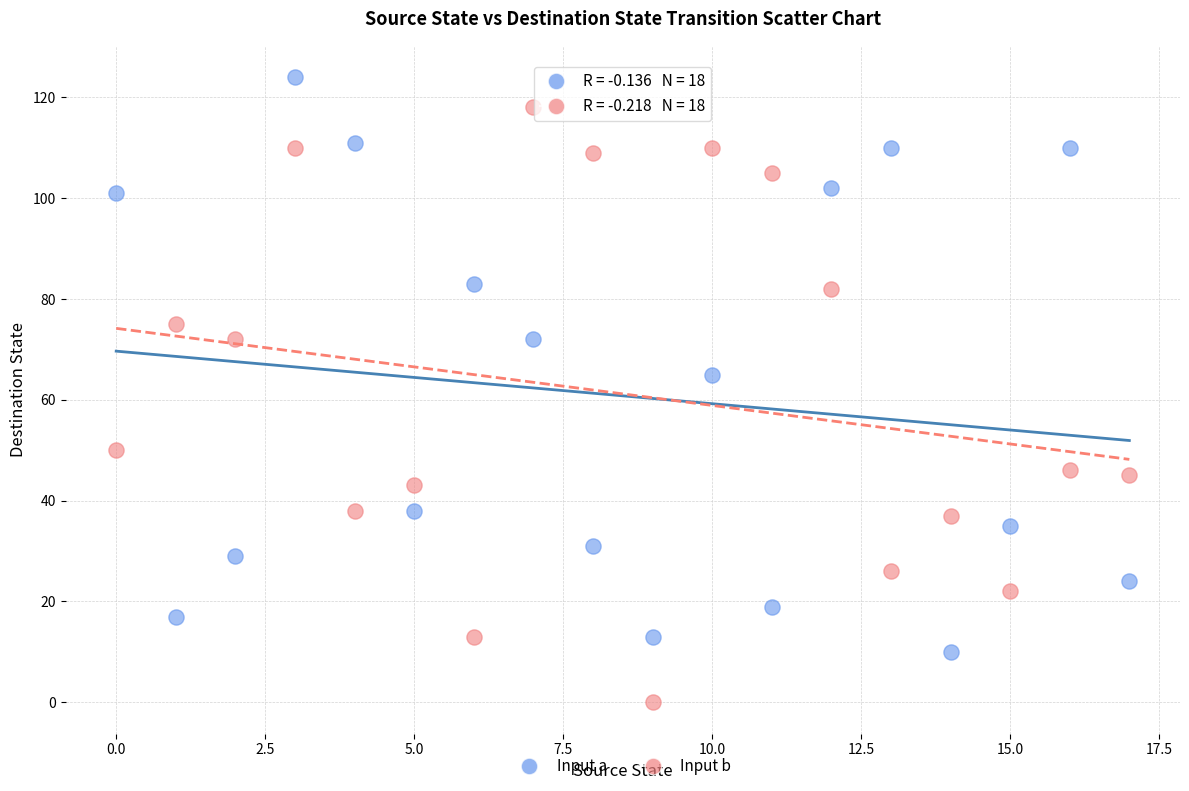

Which series reaches the maximum Y coordinate?

Input a